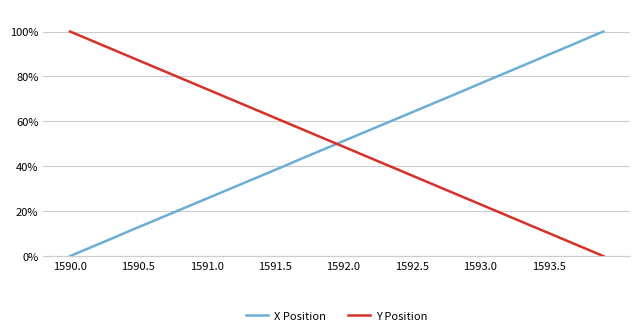

What is the highest value of the X Position series?

100.0